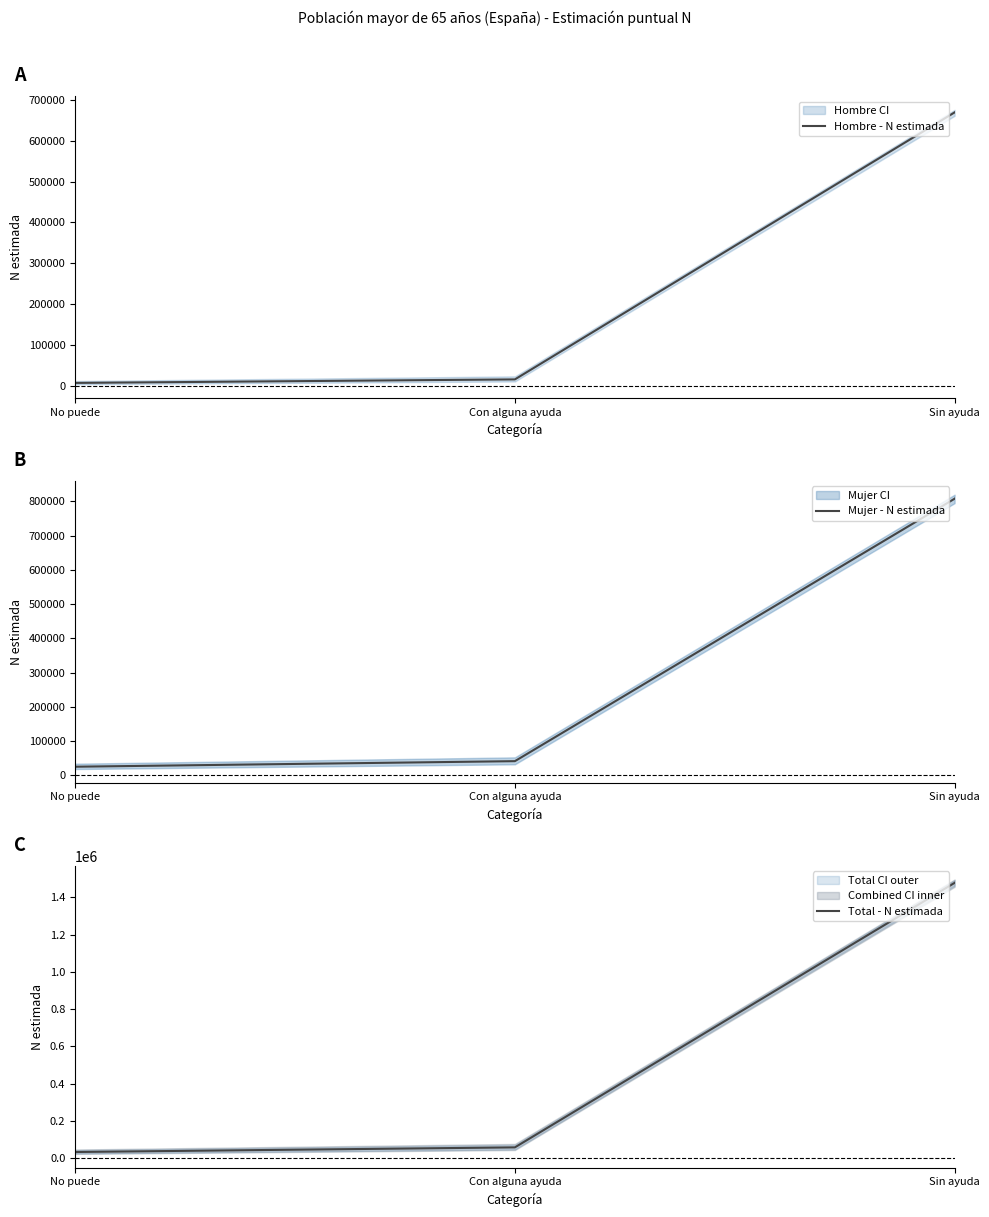

What position from the left is Con alguna ayuda?

2